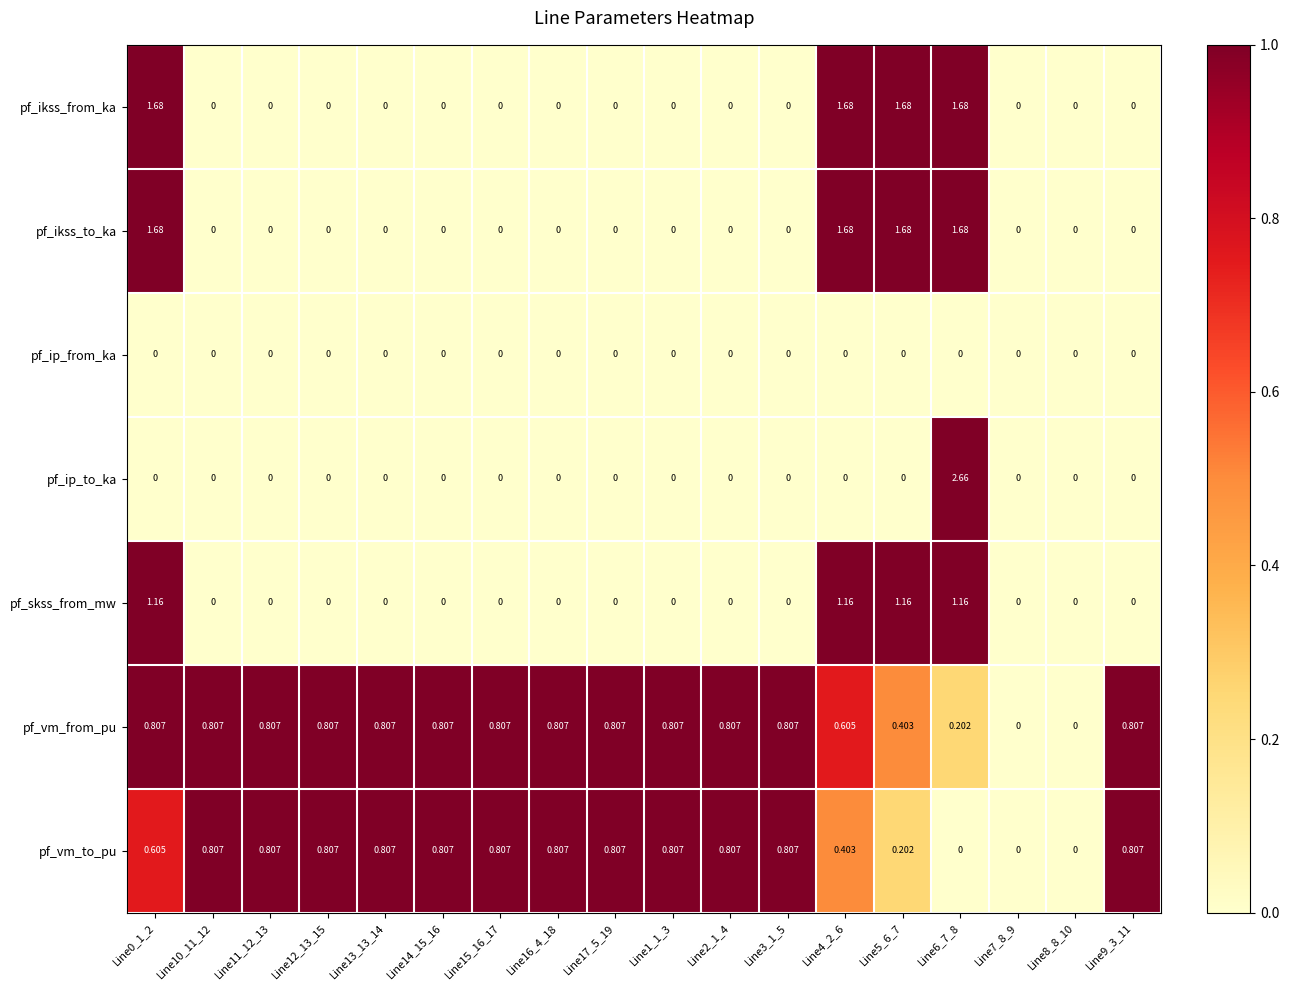

Is the value of pf_ip_to_ka at Line10_11_12 greater than the value of pf_vm_to_pu at Line2_1_4?

No